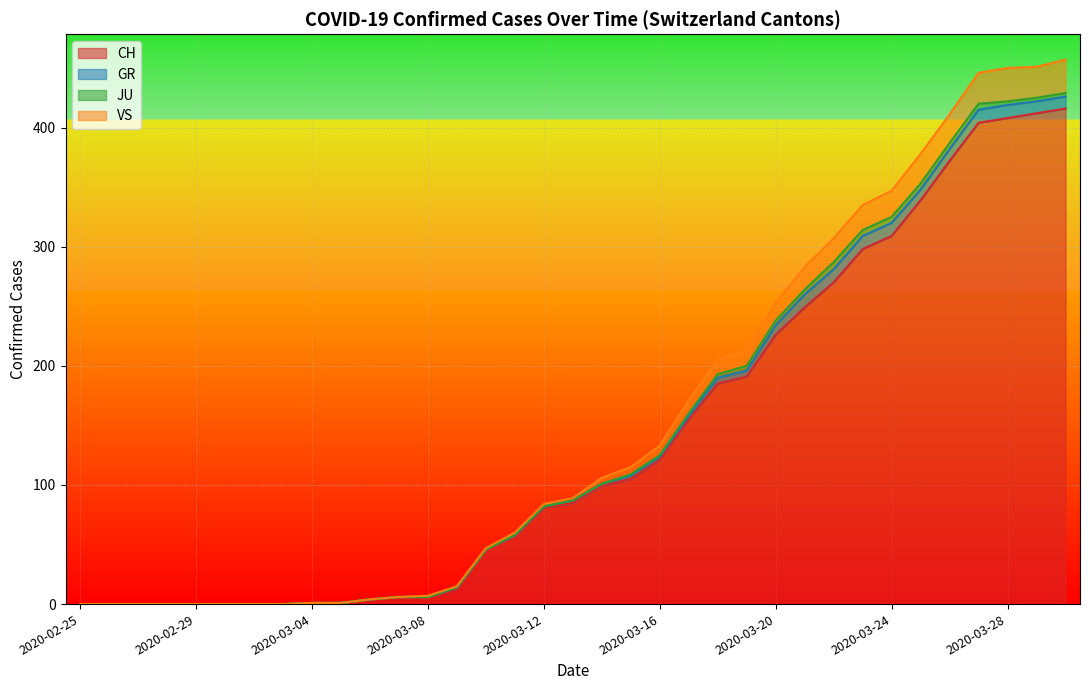

What is the maximum value for CH?

416